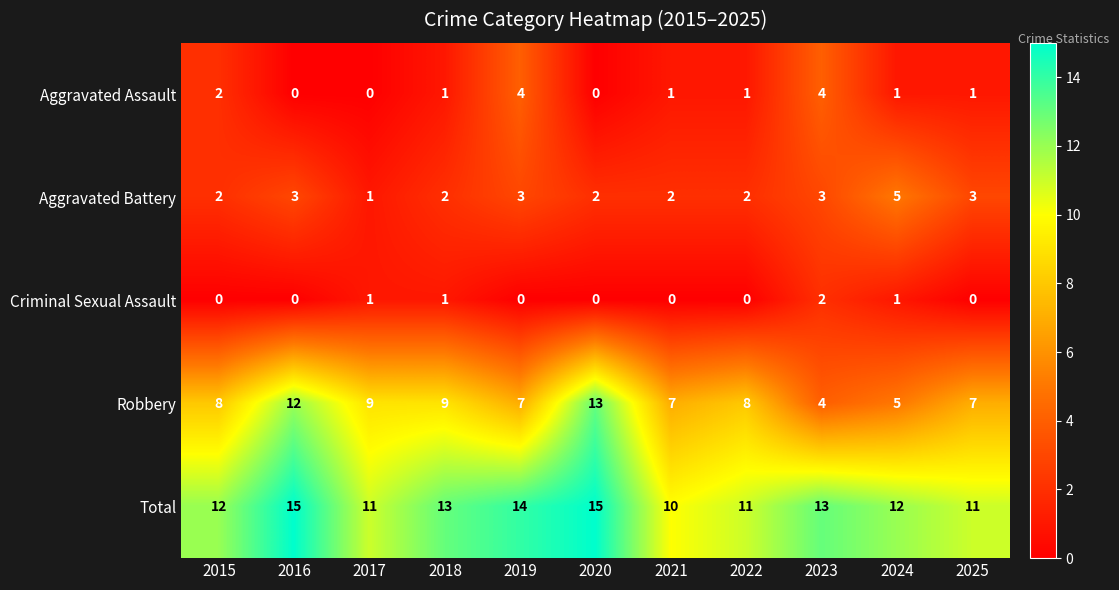

How many data points in Total are less than 12?

4